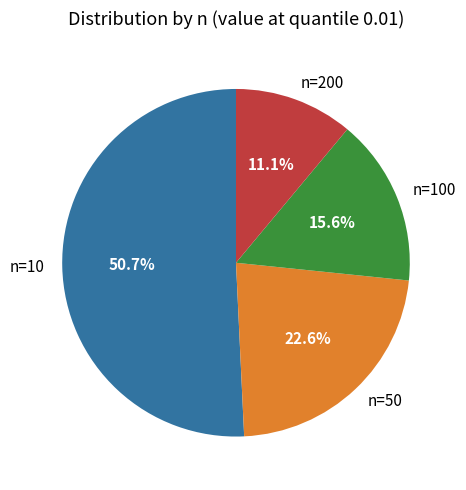

Does any single category account for the majority?

Yes